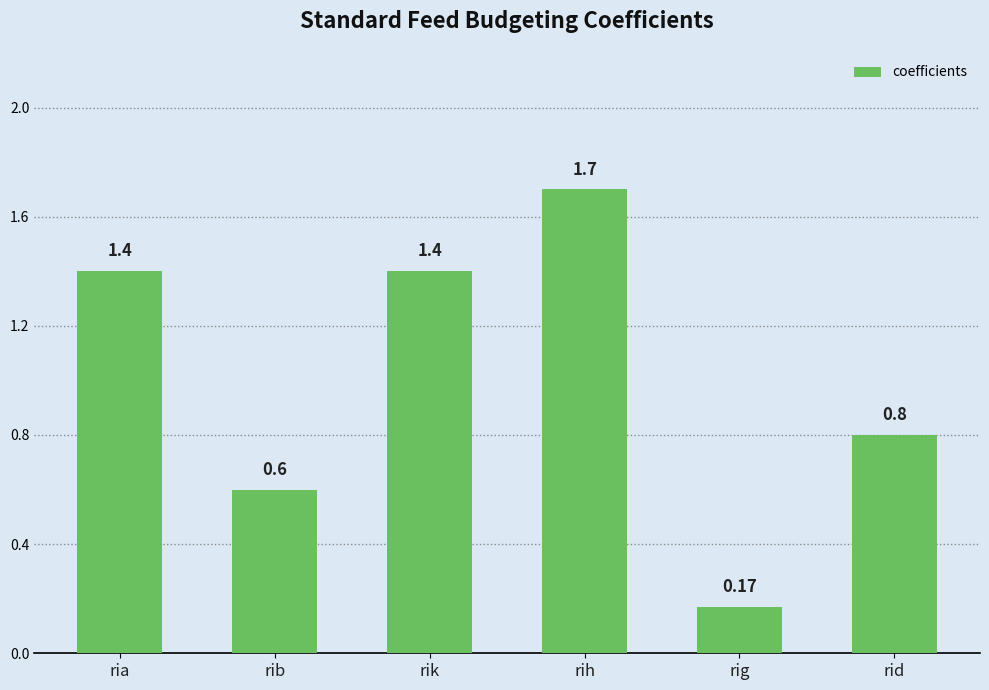

Which has a higher value, ria or rib?

ria